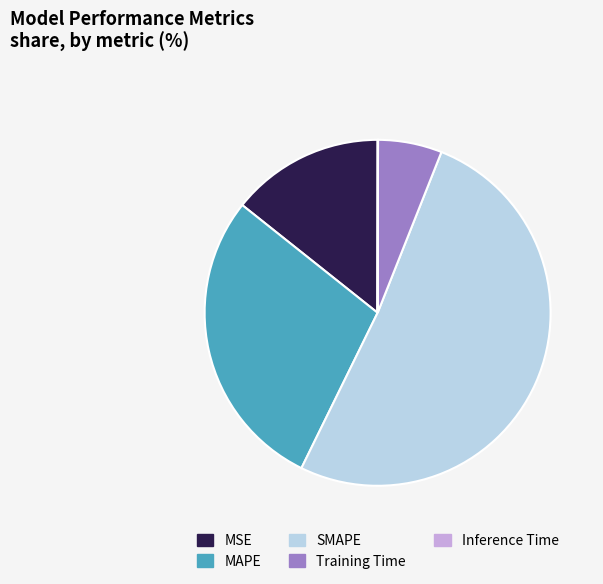

Between Training Time and MSE, which is larger?

MSE